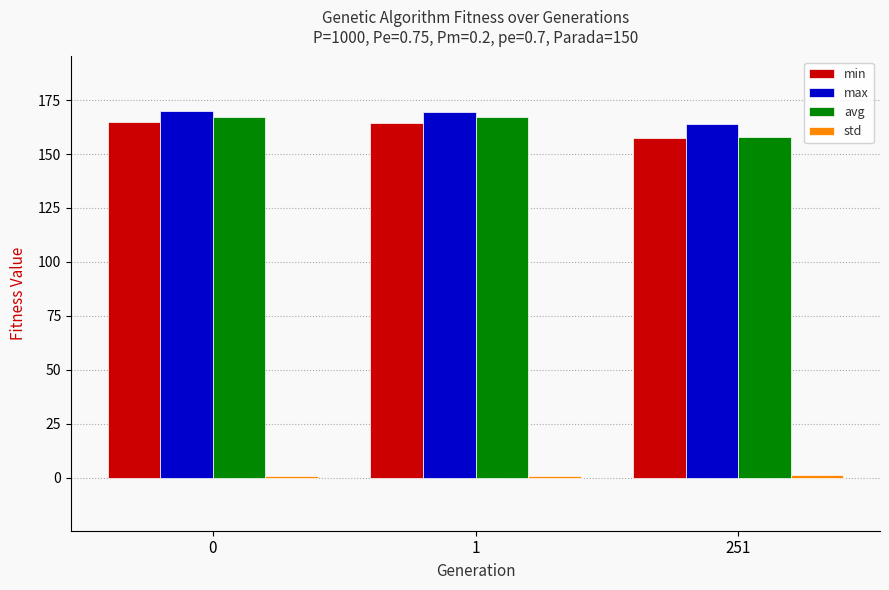

What is the maximum value for min?

164.7